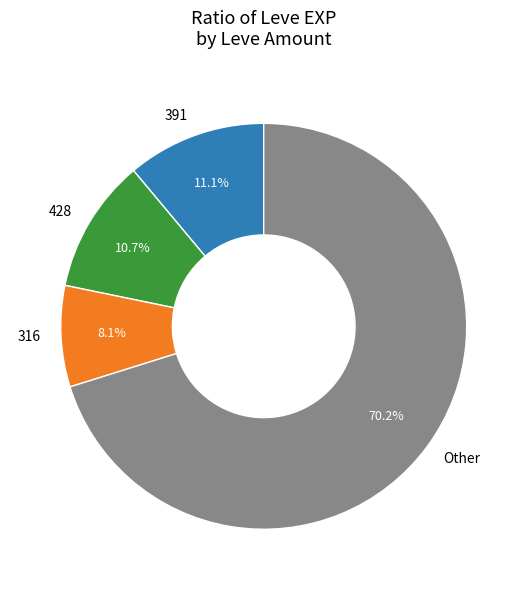

Which slice is the largest?

Other